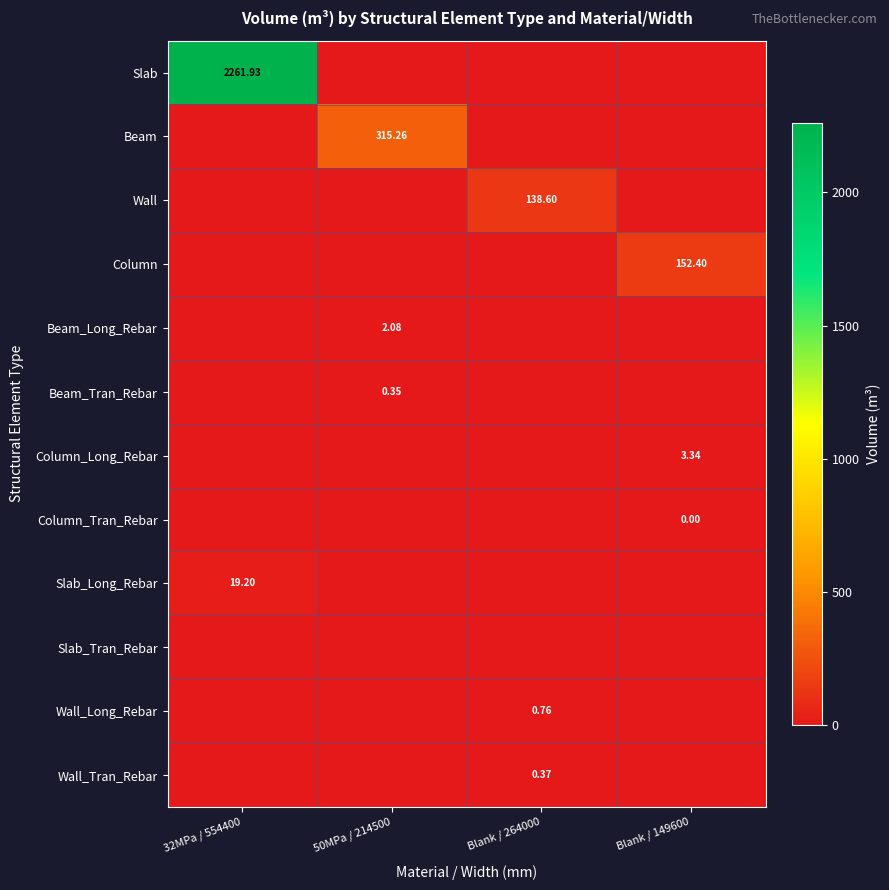

What is the difference between the highest and lowest values at 32MPa / 554400?

2261.9